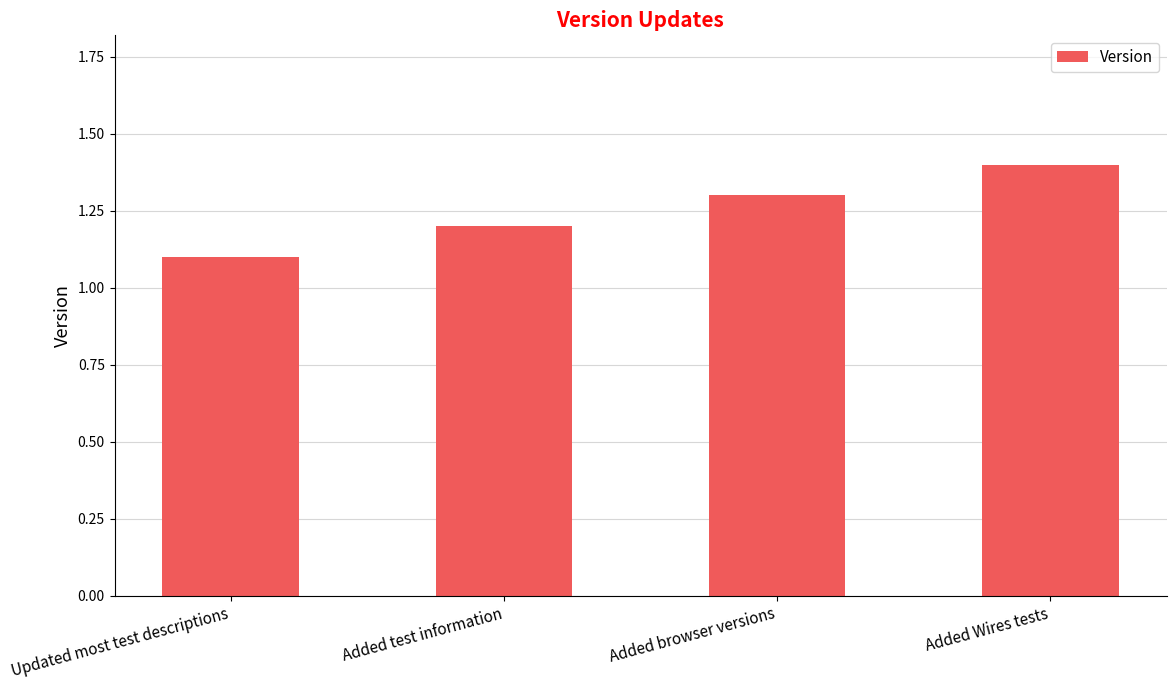

What is the difference between the values at Updated most test descriptions and Added browser versions?

0.2